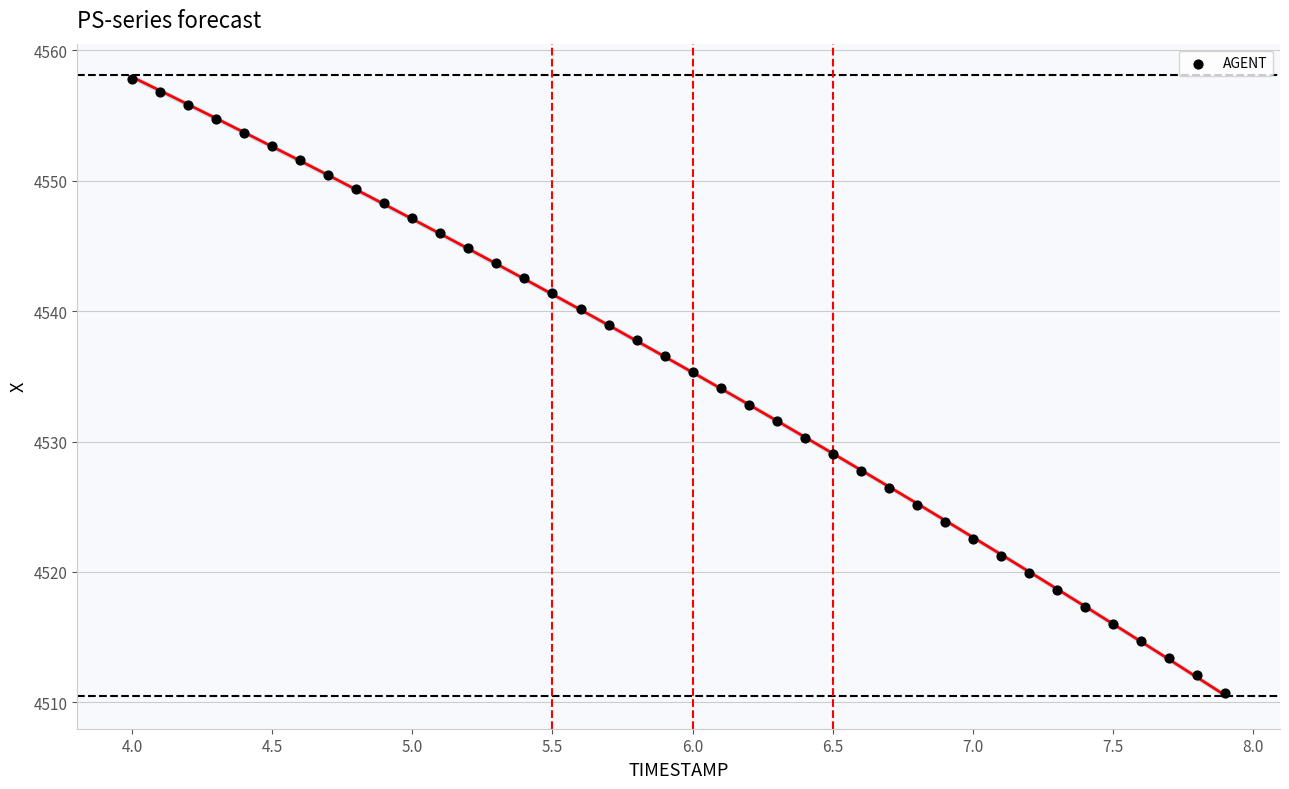

What is the range of X values (max minus min)?

3.9